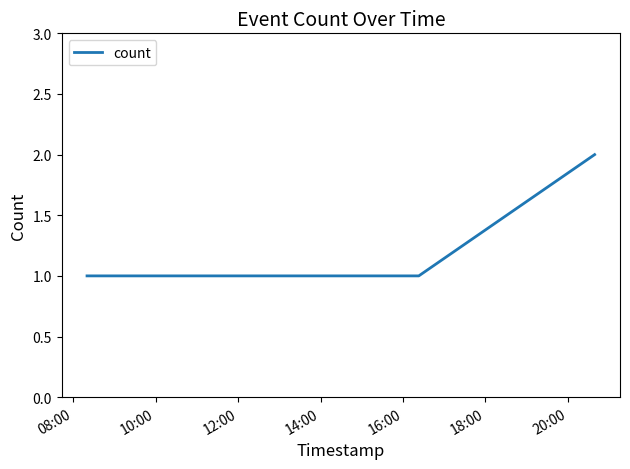

What is the sum of all values?

6